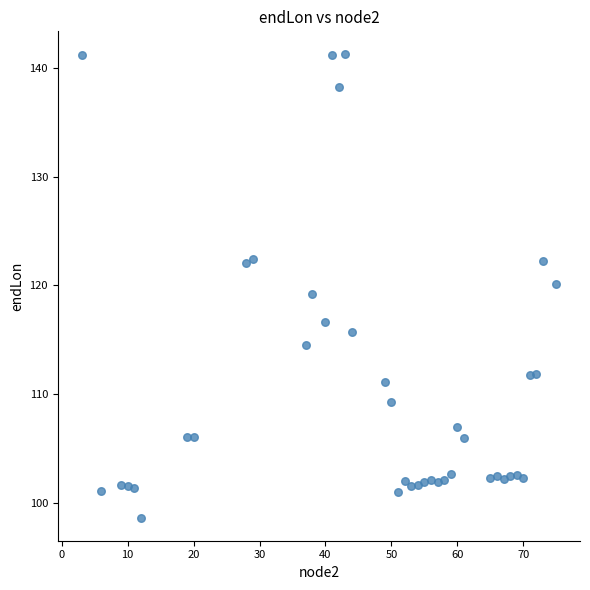

What is the range of X values (max minus min)?

72.0